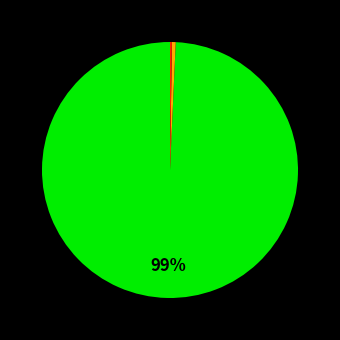

To the nearest percent, what is the average slice percentage?

33%